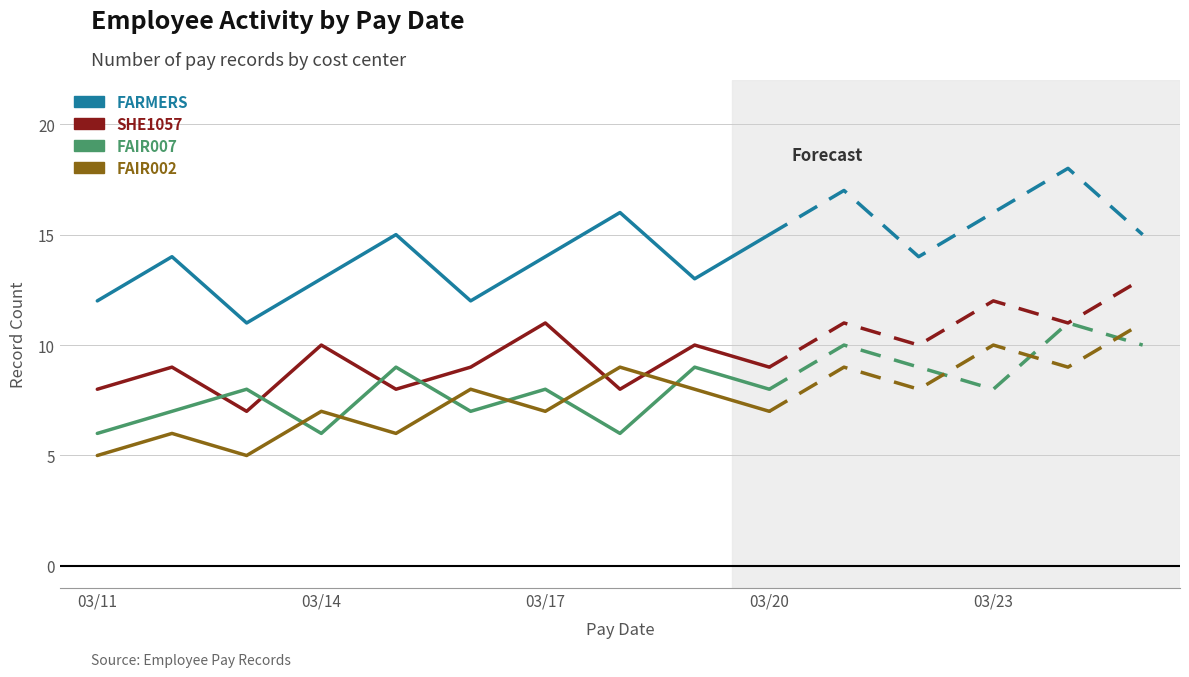

True or false: FAIR002 and FARMERS intersect in this chart.

False